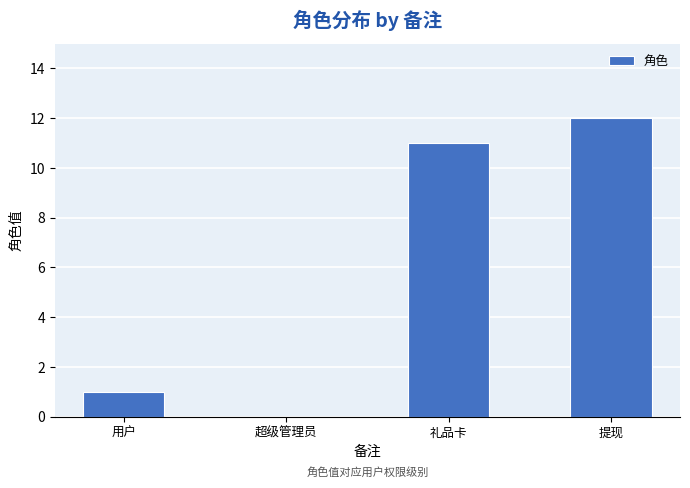

Between 提现 and 用户, which is larger?

提现